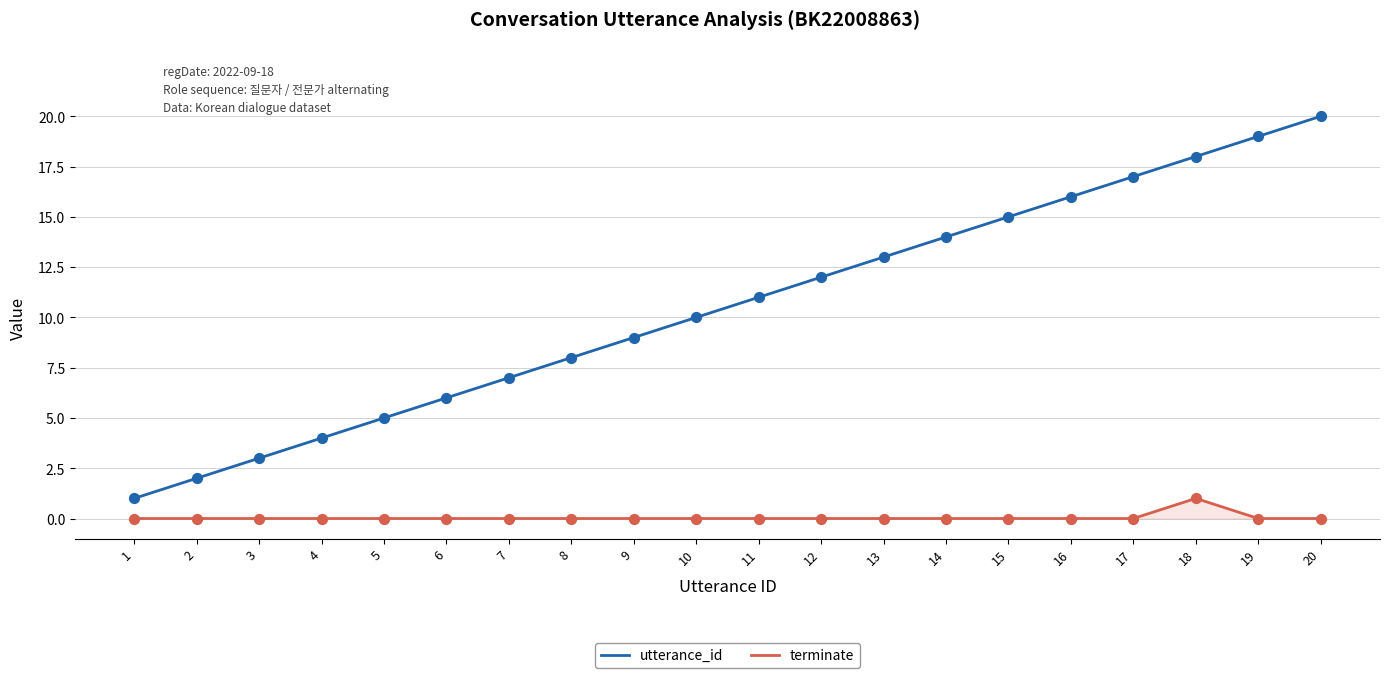

At which category is the sum across all series the highest?

20